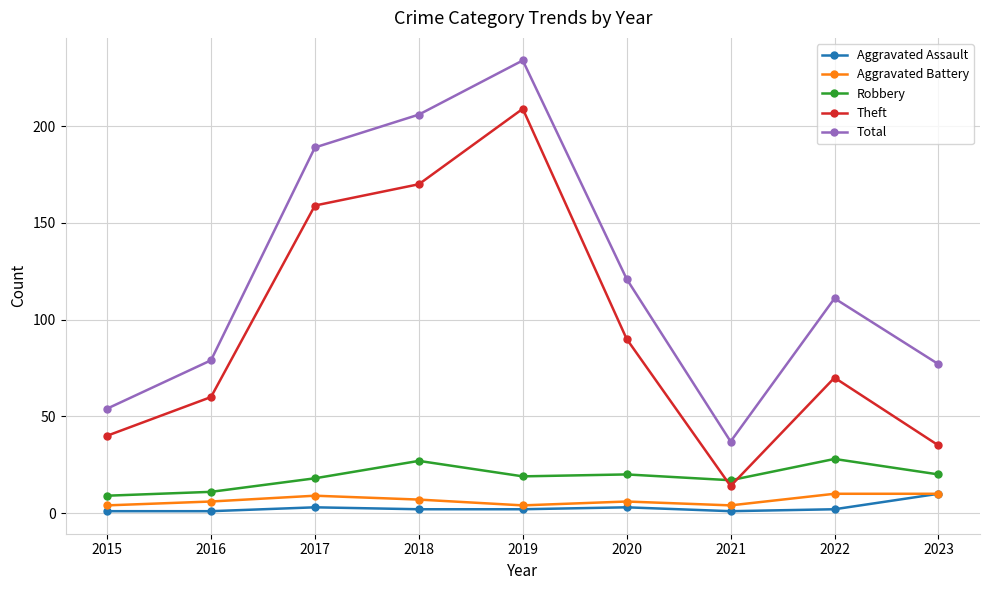

Is it true that Aggravated Assault equals 3 at 2017?

True